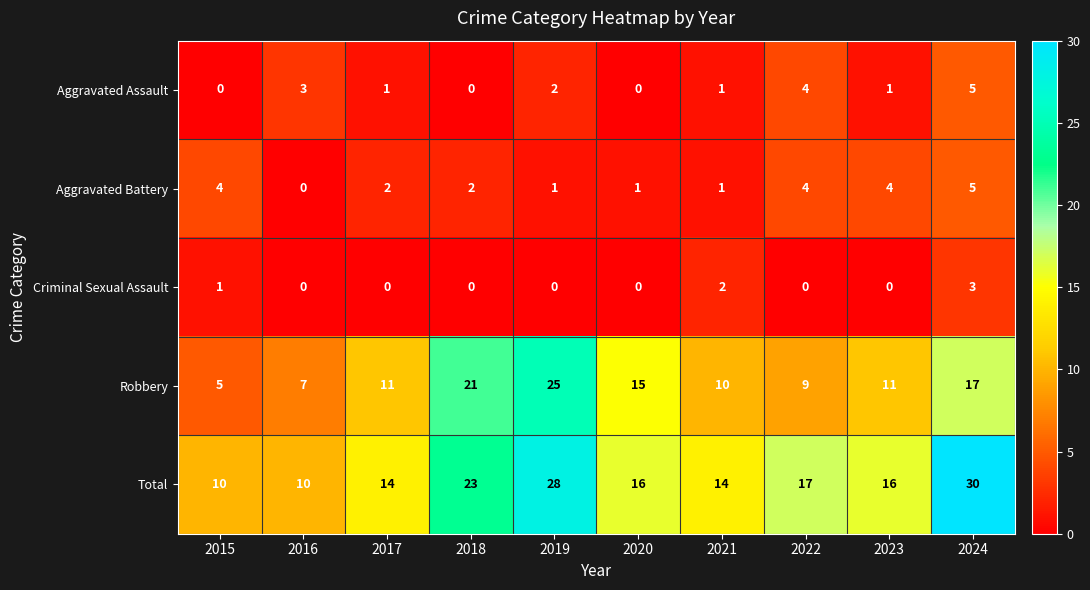

At which category is the sum across all series the highest?

2024